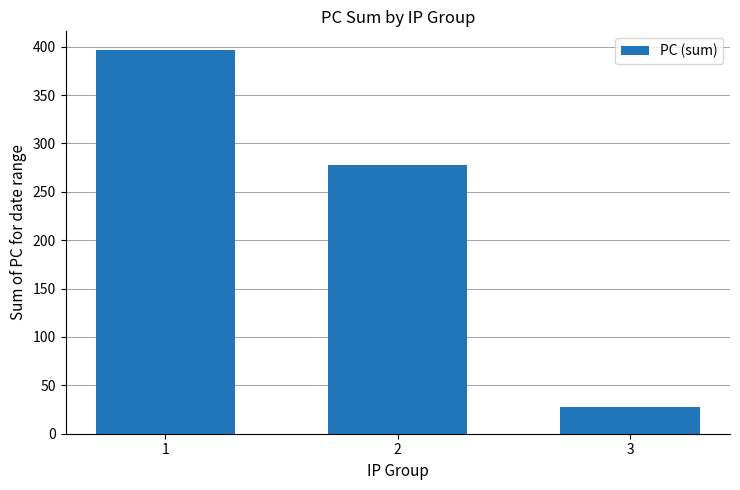

The value at 1 is 396. True or false?

True